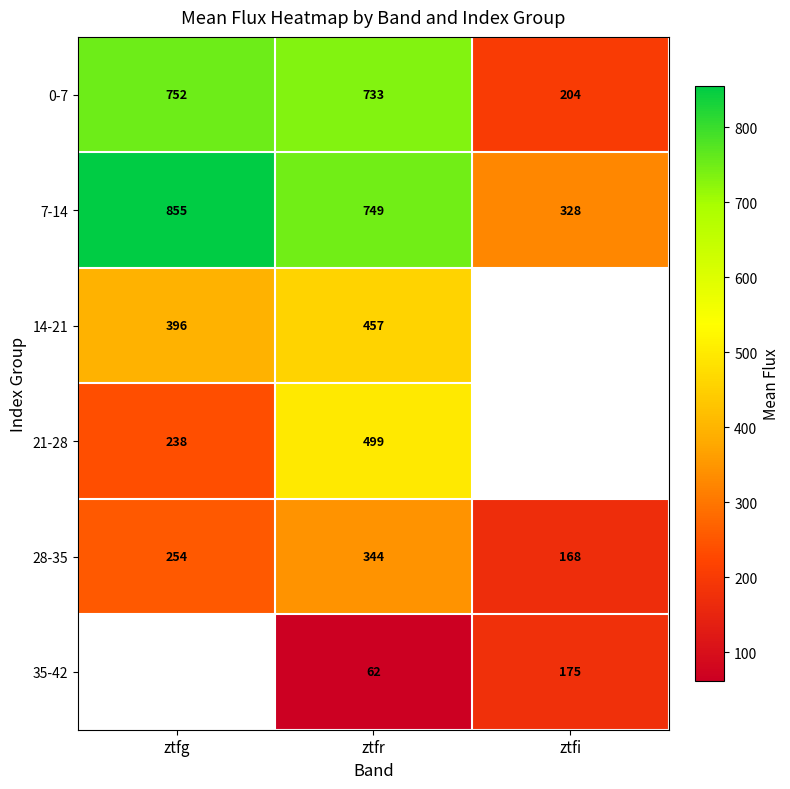

Which category has the highest value in the 28-35 series?

ztfr